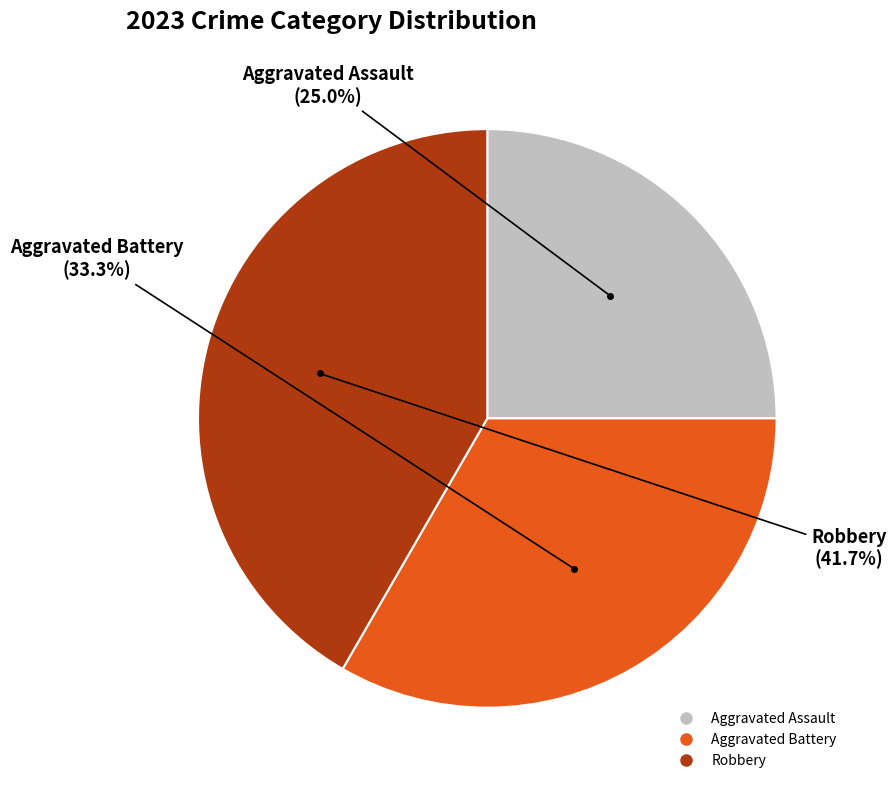

To the nearest percent, what is the combined percentage of Aggravated Assault and Robbery?

67%